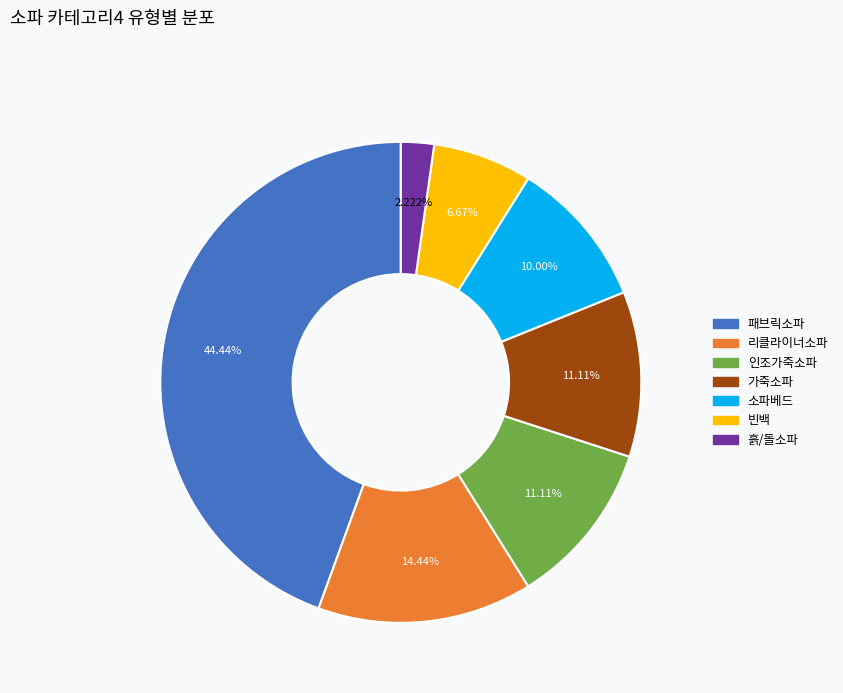

To the nearest percent, what portion does 빈백 represent?

7%